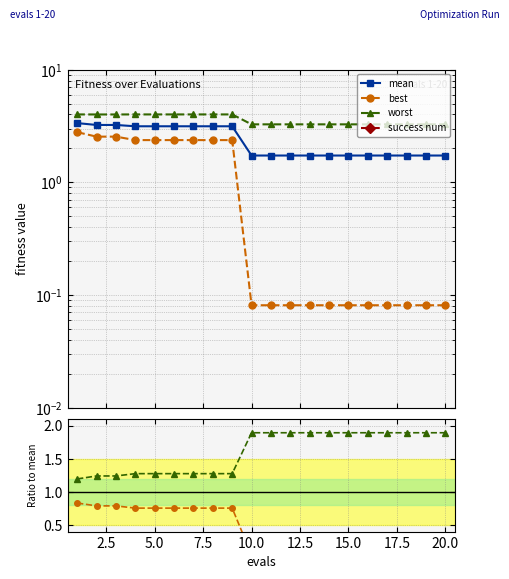

Which has a higher value, 20.0 or 19?

20.0